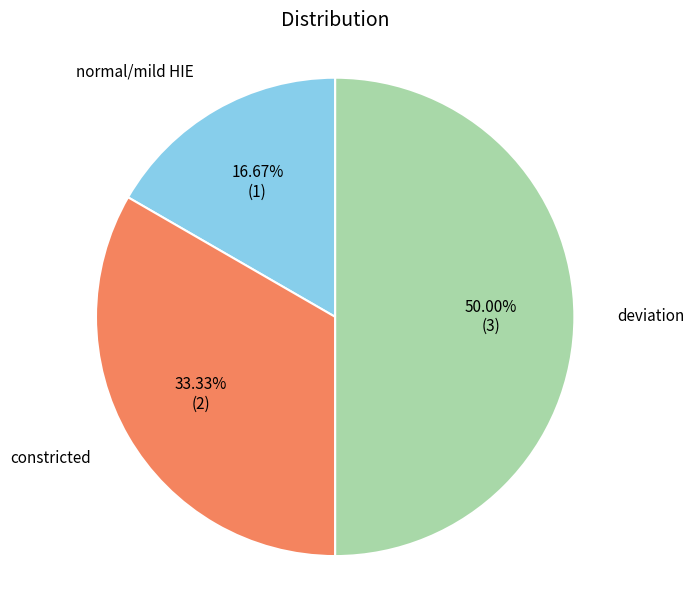

Which category has the biggest portion of the pie?

deviation